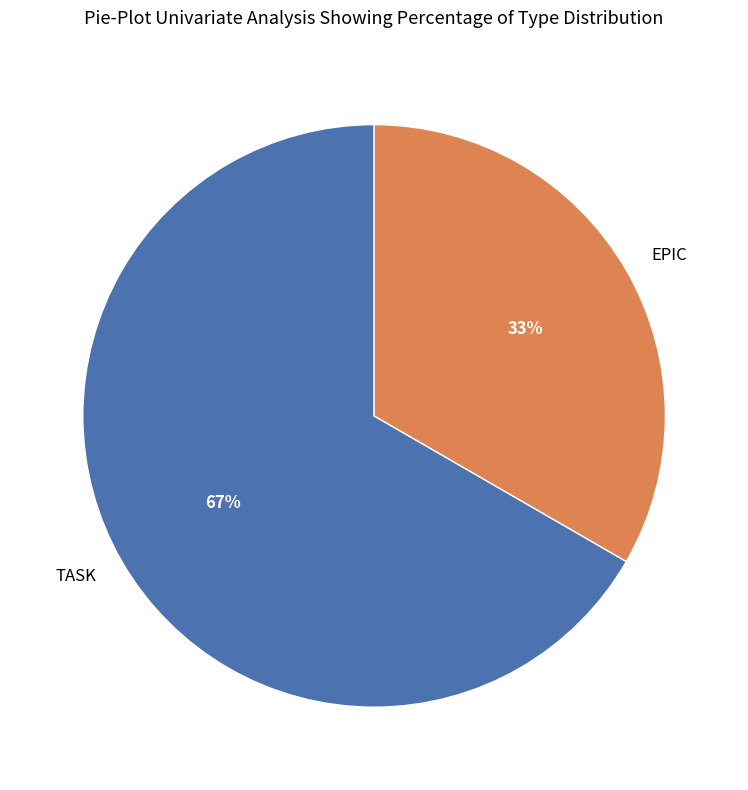

To the nearest percent, what portion does EPIC represent?

33%